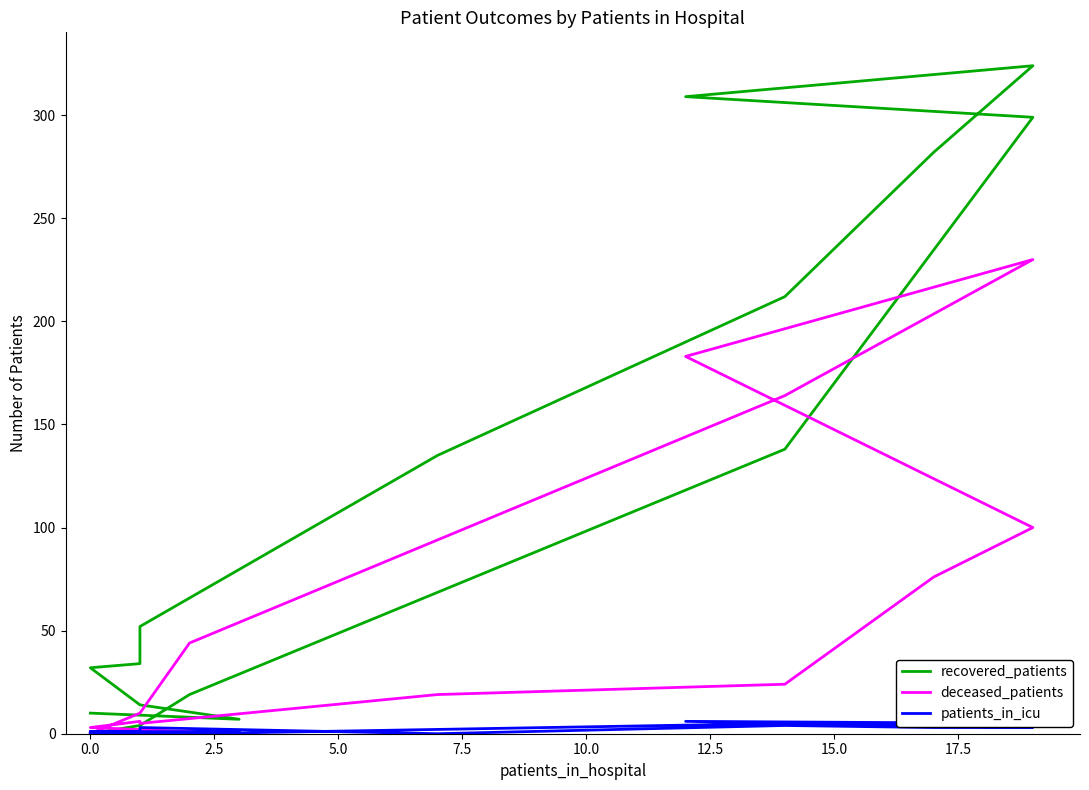

The recovered_patients series shows 79 at 12. True or false?

False